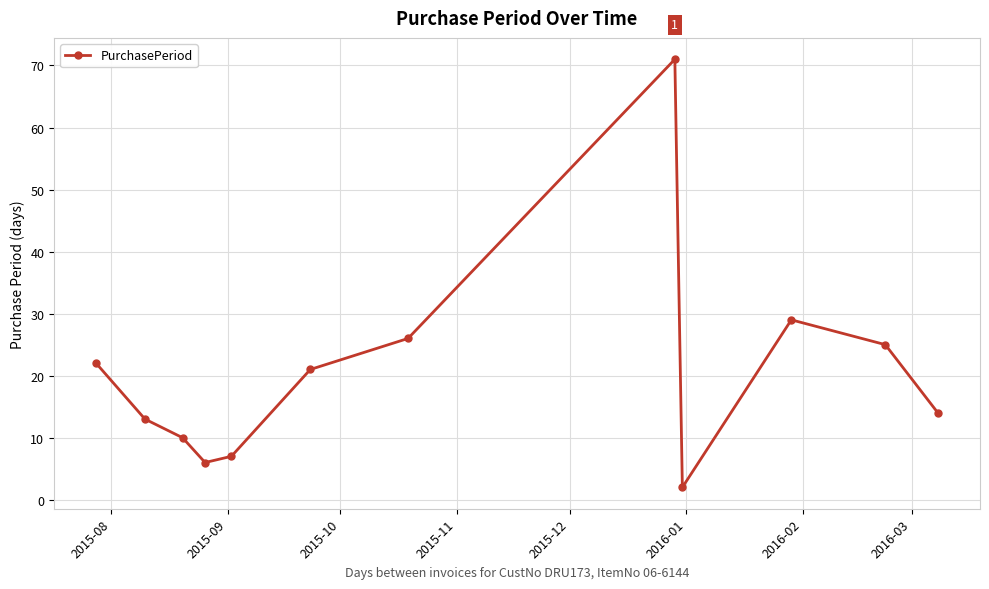

What is the value of the 5th point from the left?

7